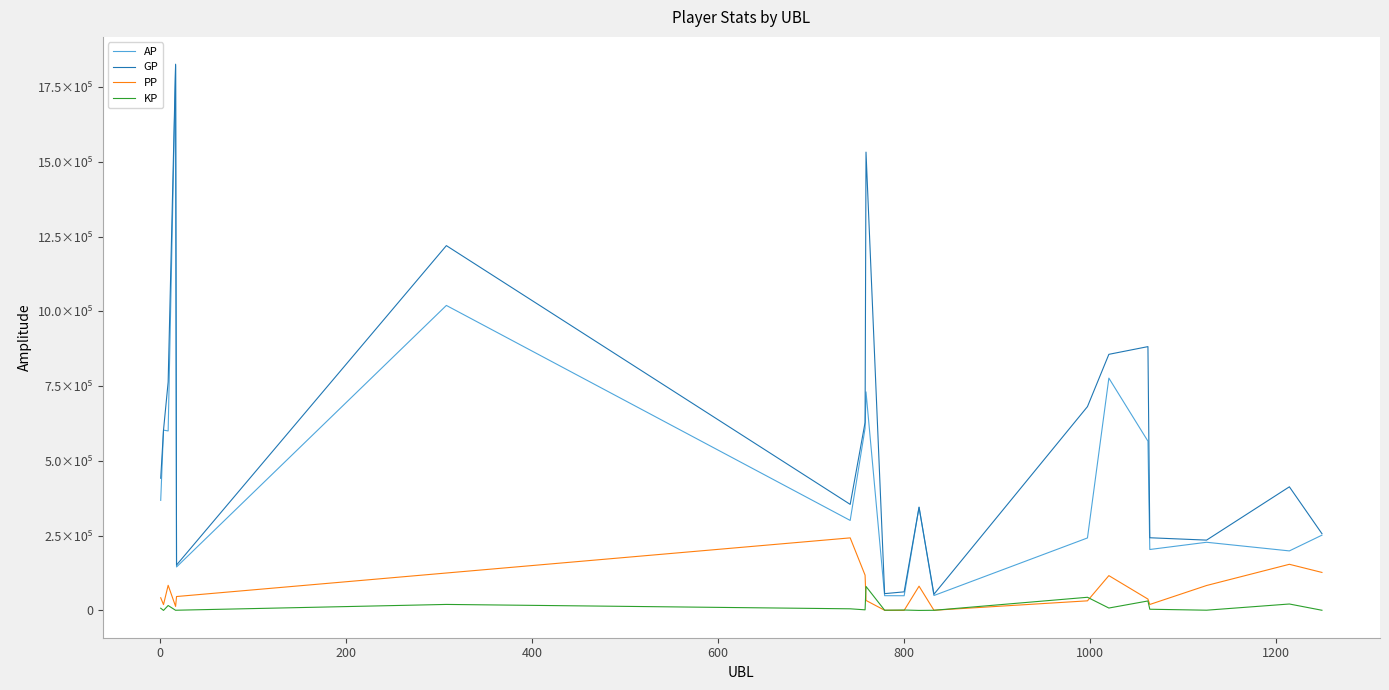

What are all the series names shown in the legend?

AP, GP, PP, KP